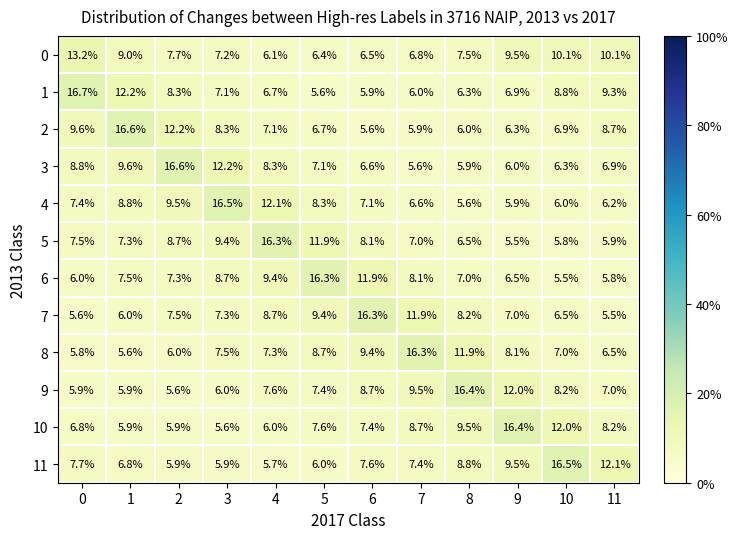

What is the maximum value shown in the chart?

16.7